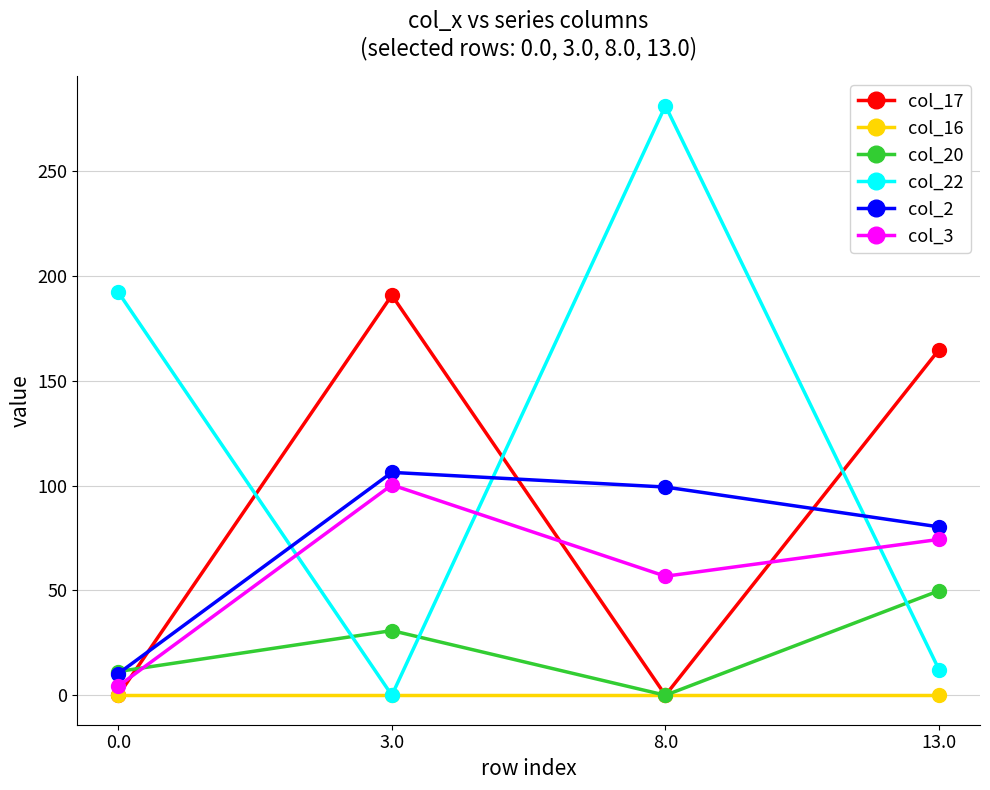

What are all the series names shown in the legend?

col_17, col_16, col_20, col_22, col_2, col_3